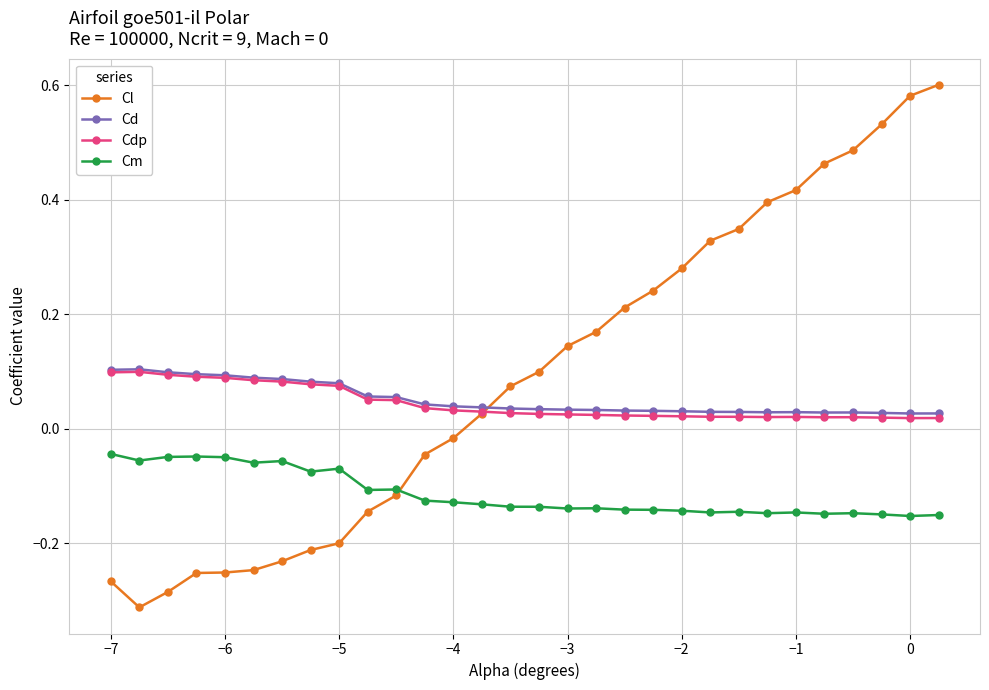

Which series has the largest total across all categories?

Cl